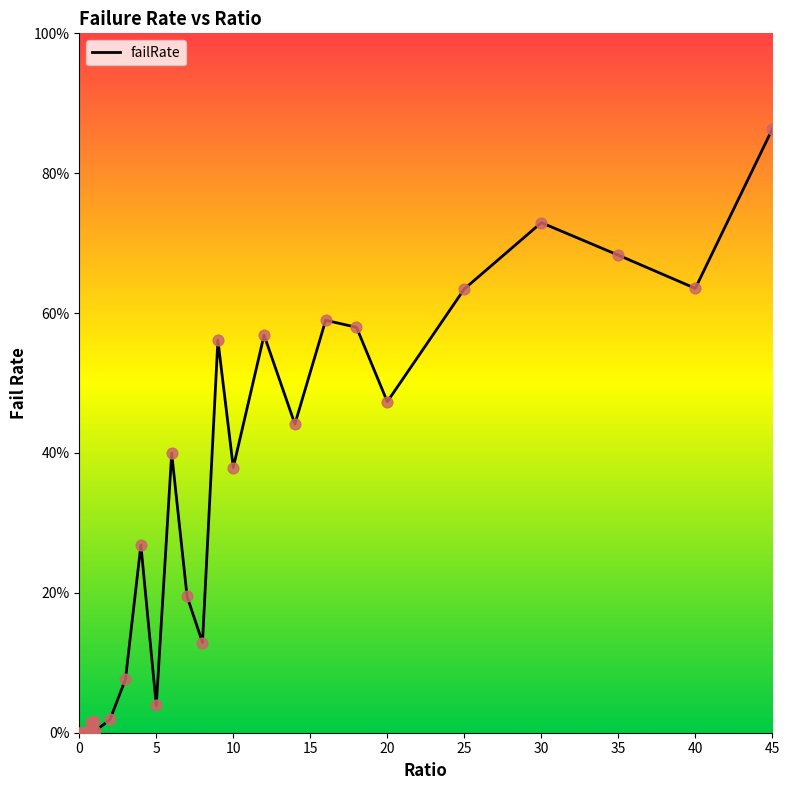

Is this an area chart (filled region under the line)?

No